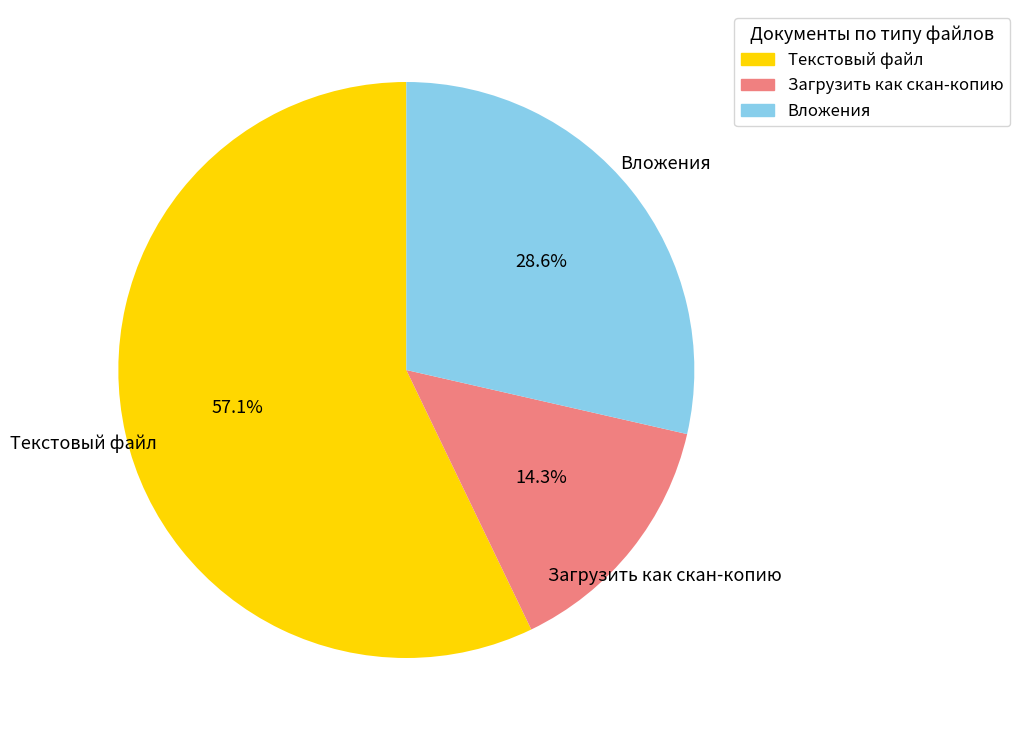

Combined, do Текстовый файл and Загрузить как скан-копию account for over 50%?

Yes